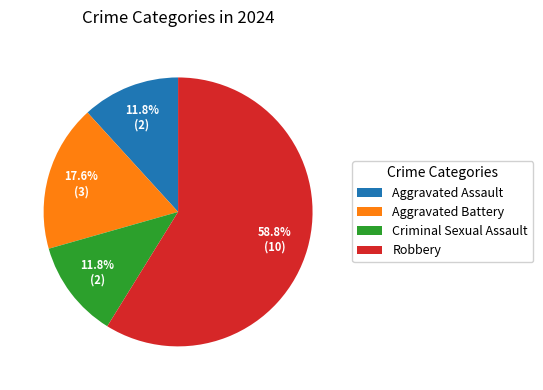

To the nearest percent, what is the combined percentage of Aggravated Battery and Aggravated Assault?

29%